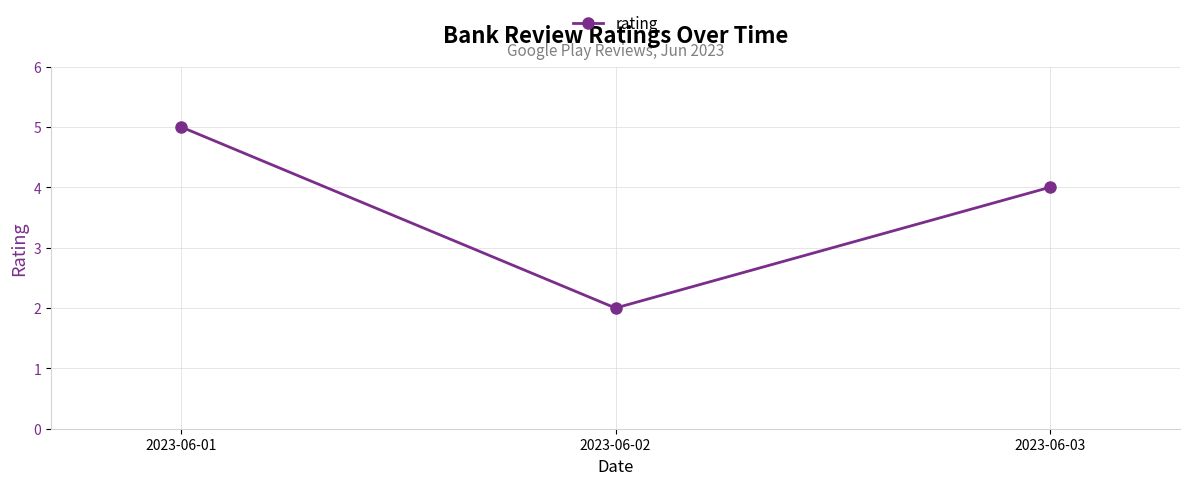

Does the chart display data point markers on the line(s)?

Yes